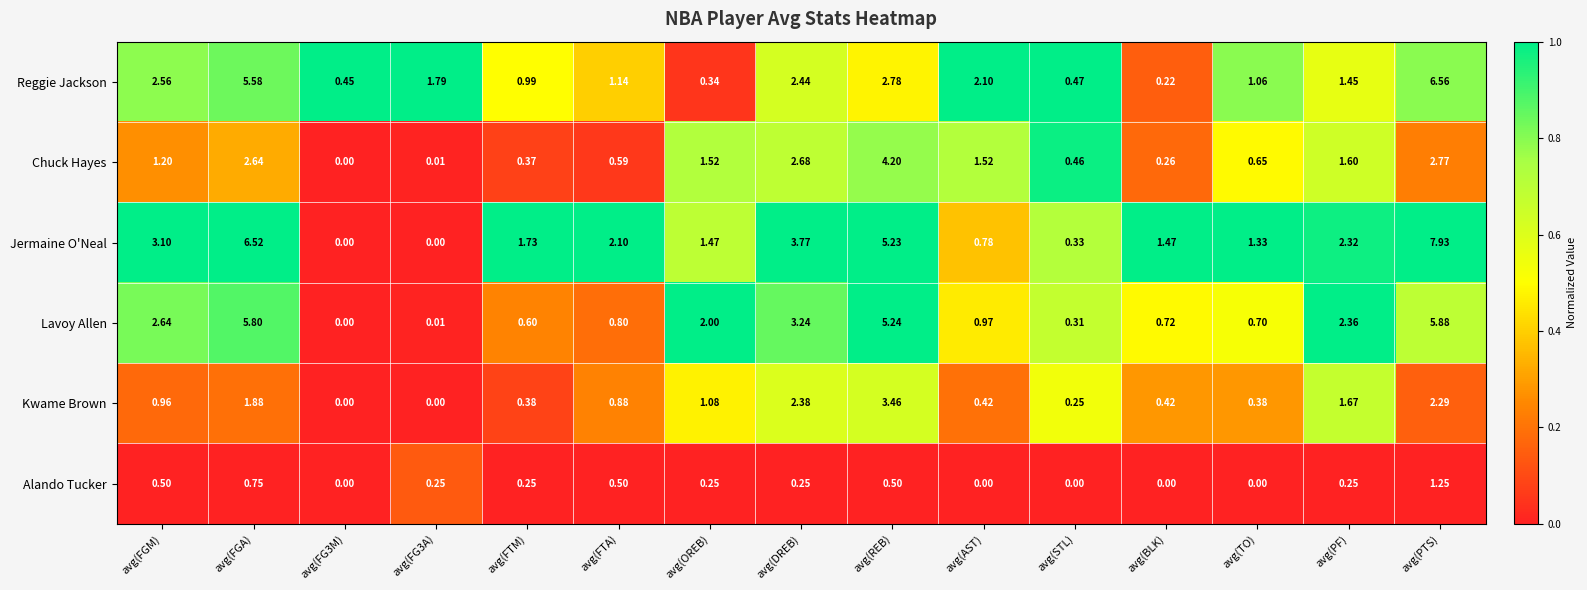

List the series in order of their peak value, lowest first.

Alando Tucker, Kwame Brown, Chuck Hayes, Lavoy Allen, Reggie Jackson, Jermaine O'Neal